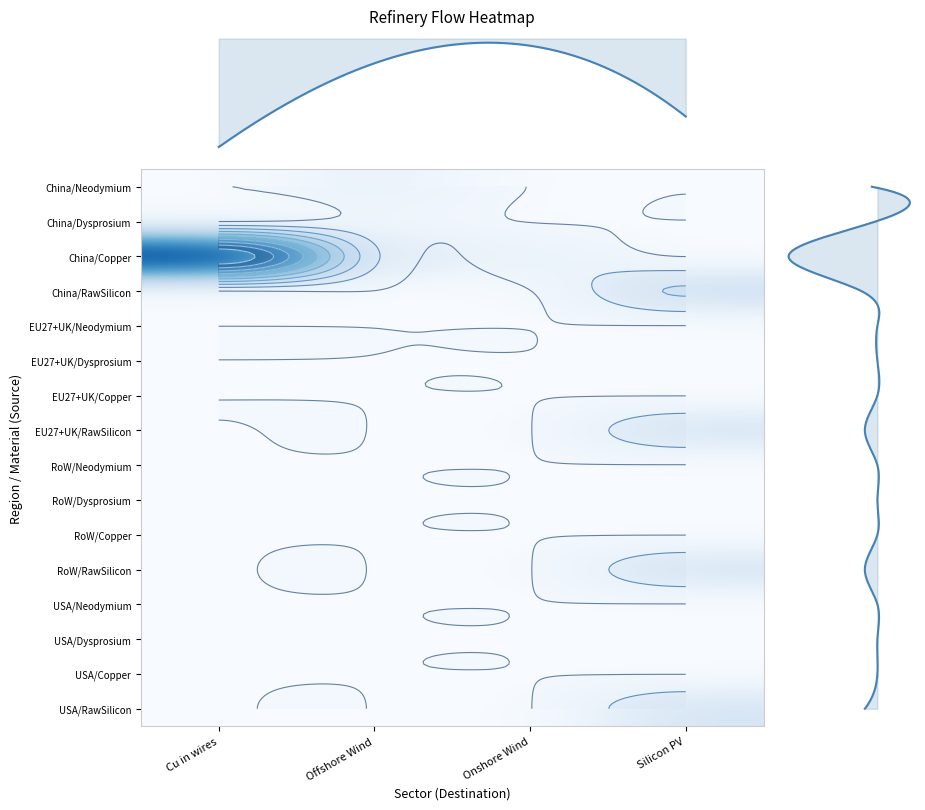

Which series has the largest total across all categories?

EU27+UK/Neodymium